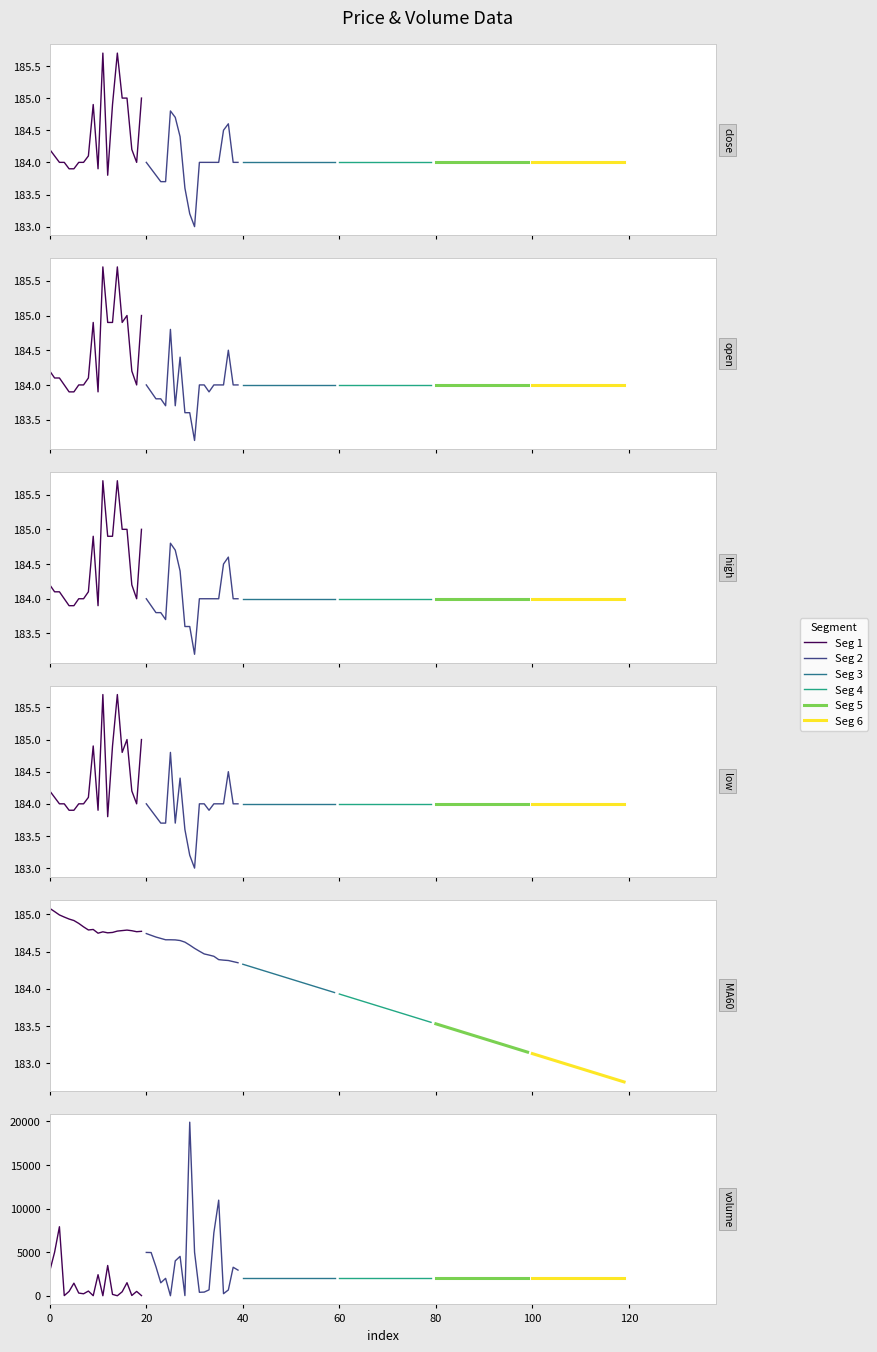

True or false: seg_3 and seg_2 cross at least once.

False